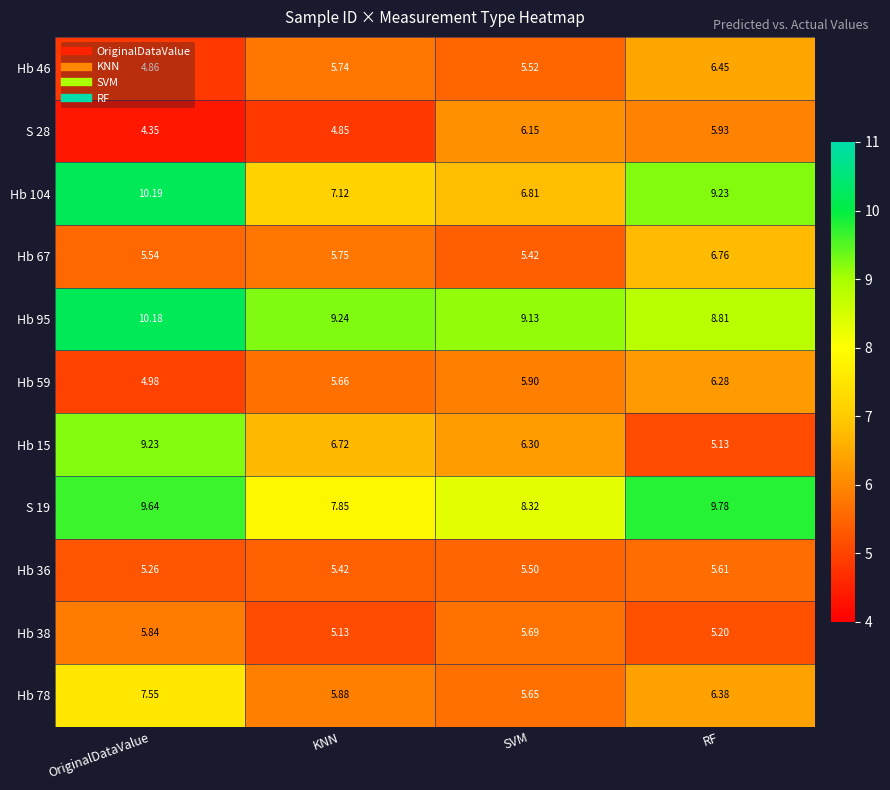

Where does the Hb 46 series first go above 5?

KNN